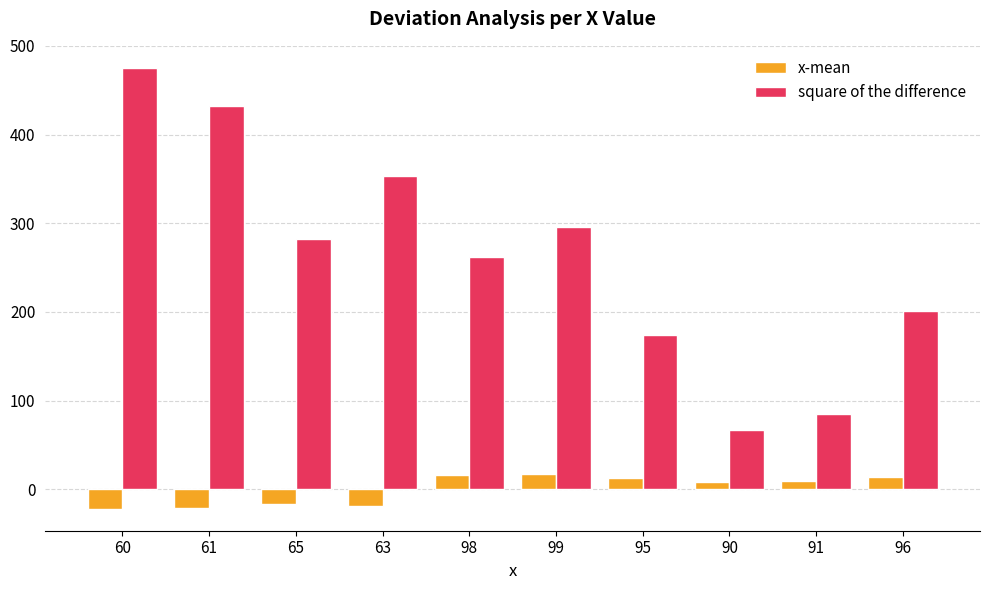

What is the sum of the square of the difference values at 60 and 91?

559.9